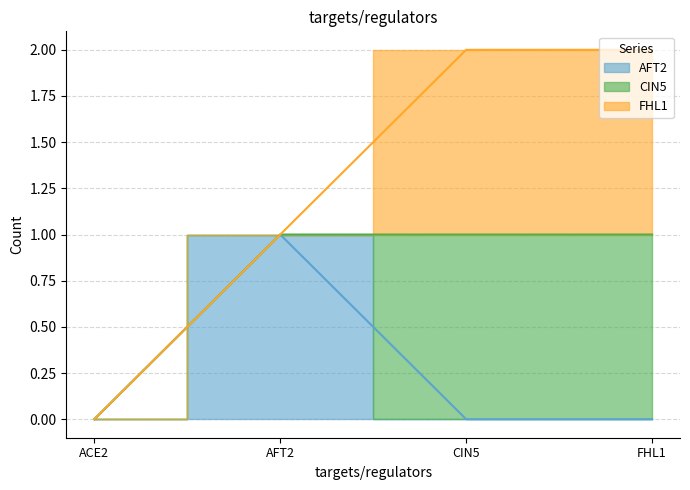

Reading left to right, extract all data points from this chart.

AFT2: 0	1	0	0
CIN5: 0	0	1	1
FHL1: 0	0	1	1